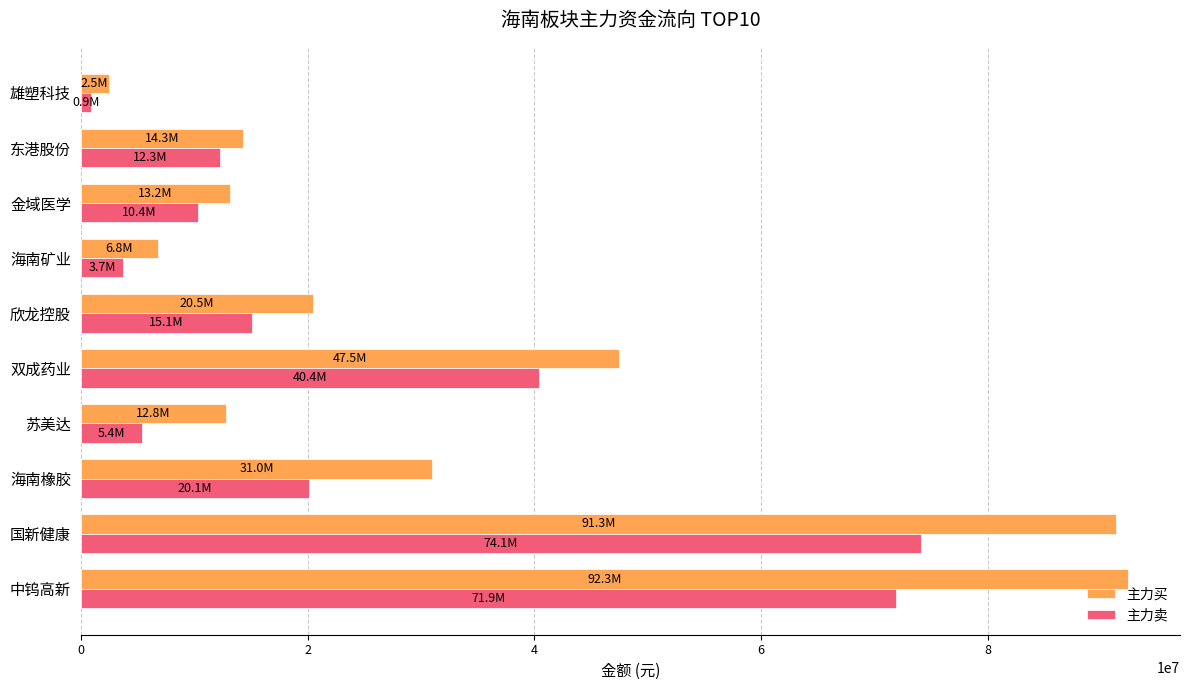

What is the difference between the highest and lowest values at 国新健康?

17165488